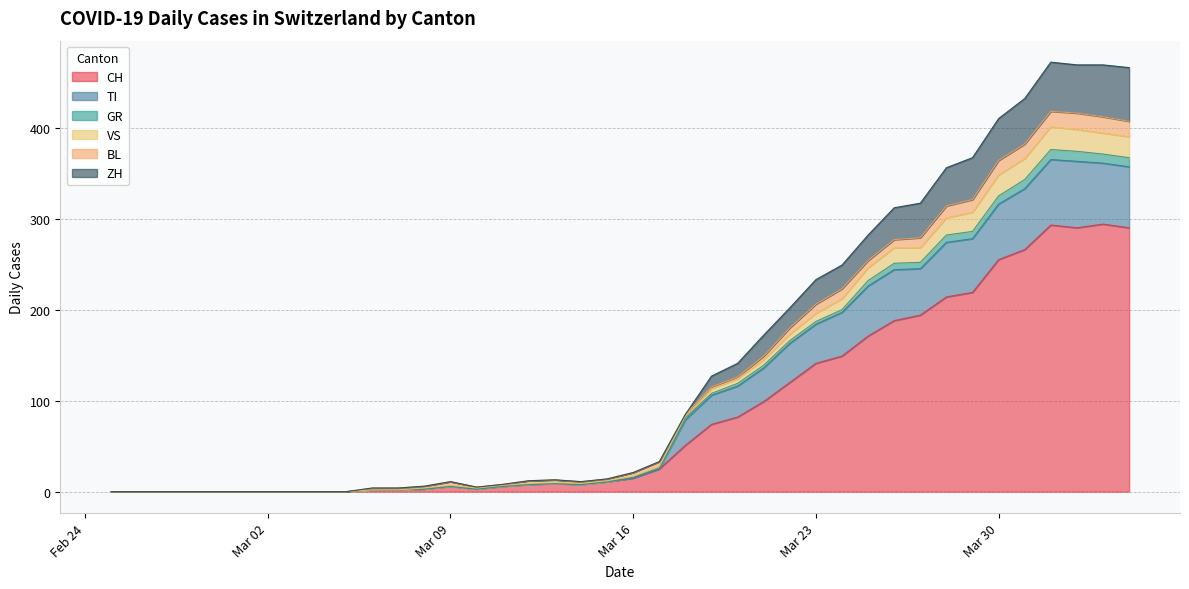

Does the chart display data point markers on the line(s)?

No